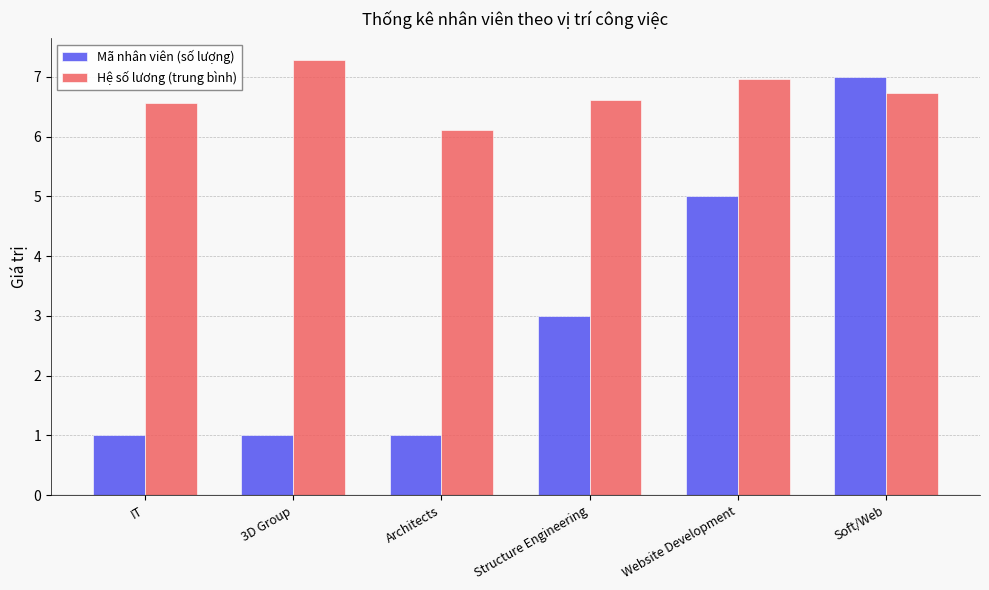

Reading left to right, what are all the values shown in this chart?

Mã nhân viên (số lượng): IT=1.0	3D Group=1.0	Architects=1.0	Structure Engineering=3.0	Website Development=5.0	Soft/Web=7.0
Hệ số lương (trung bình): IT=6.6	3D Group=7.3	Architects=6.1	Structure Engineering=6.6	Website Development=7.0	Soft/Web=6.7